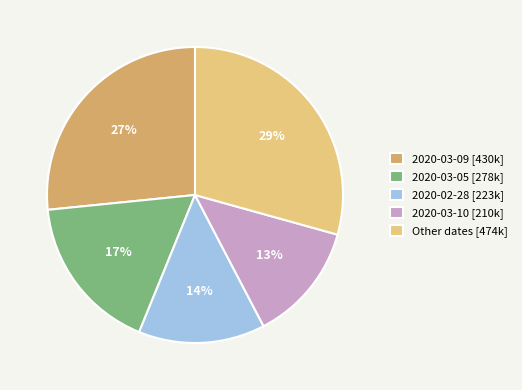

Between 2020-03-09 [430k] and 2020-03-10 [210k], which is larger?

2020-03-09 [430k]